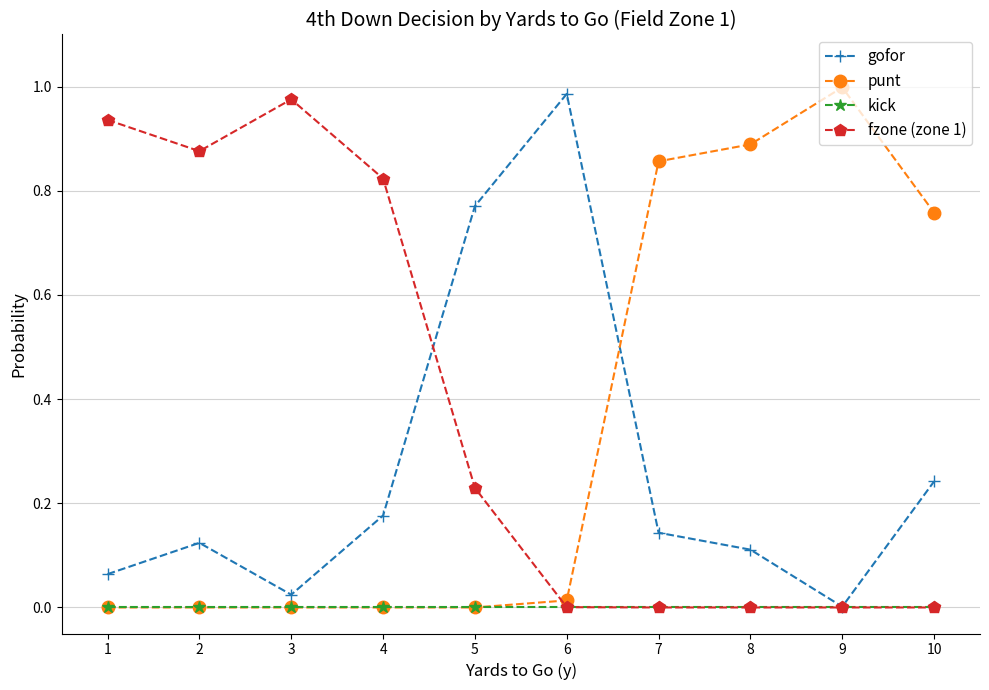

How many intersections are there between punt and gofor?

1